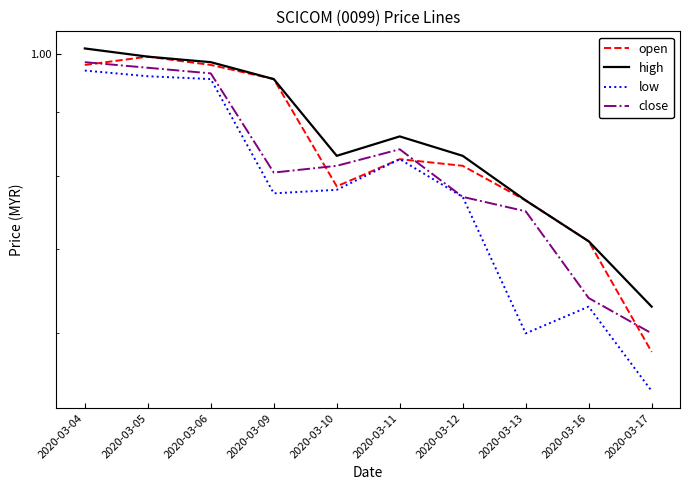

Reading left to right, transcribe all the data shown in this chart.

open: 2020-03-04=1.0	2020-03-05=1.0	2020-03-06=1.0	2020-03-09=1.0	2020-03-10=0.8	2020-03-11=0.8	2020-03-12=0.8	2020-03-13=0.8	2020-03-16=0.7	2020-03-17=0.6
high: 2020-03-04=1.0	2020-03-05=1.0	2020-03-06=1.0	2020-03-09=1.0	2020-03-10=0.8	2020-03-11=0.9	2020-03-12=0.8	2020-03-13=0.8	2020-03-16=0.7	2020-03-17=0.6
low: 2020-03-04=1.0	2020-03-05=1.0	2020-03-06=1.0	2020-03-09=0.8	2020-03-10=0.8	2020-03-11=0.8	2020-03-12=0.8	2020-03-13=0.6	2020-03-16=0.6	2020-03-17=0.5
close: 2020-03-04=1.0	2020-03-05=1.0	2020-03-06=1.0	2020-03-09=0.8	2020-03-10=0.8	2020-03-11=0.8	2020-03-12=0.8	2020-03-13=0.8	2020-03-16=0.6	2020-03-17=0.6